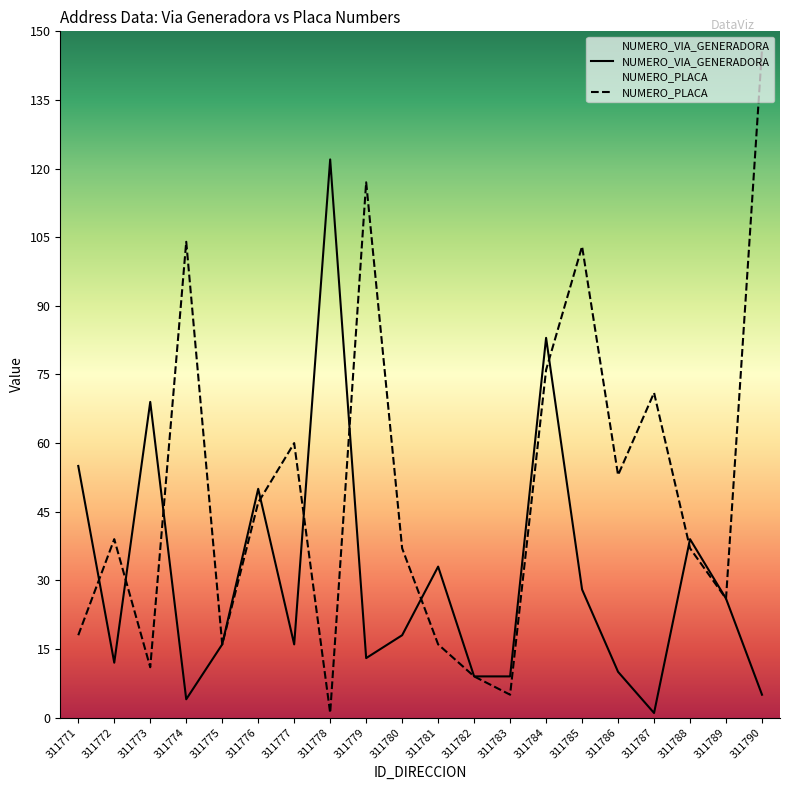

What are all the series names shown in the legend?

NUMERO_VIA_GENERADORA, NUMERO_PLACA